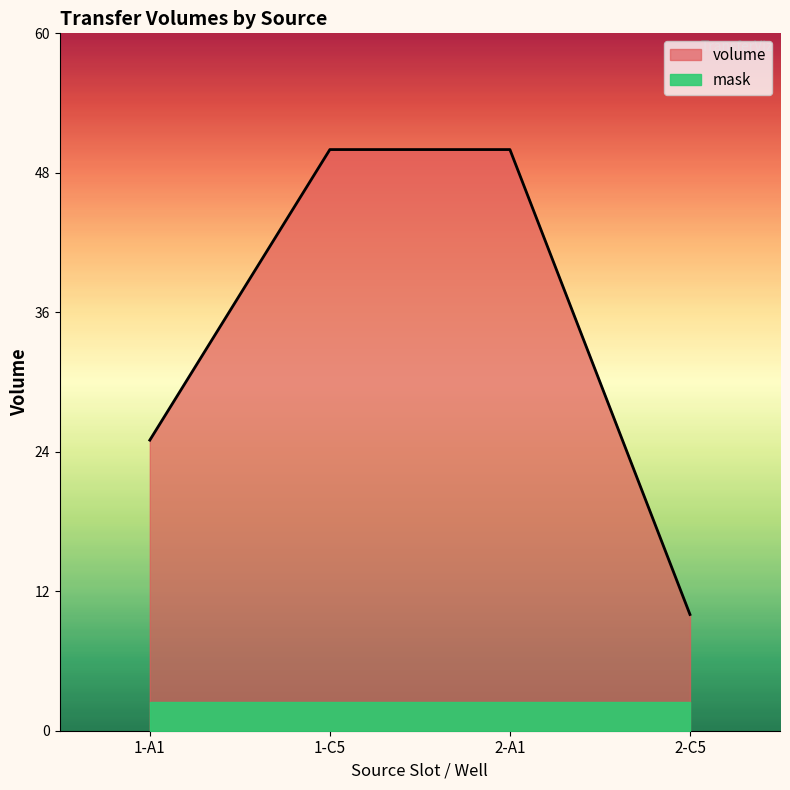

What is the average value?

34